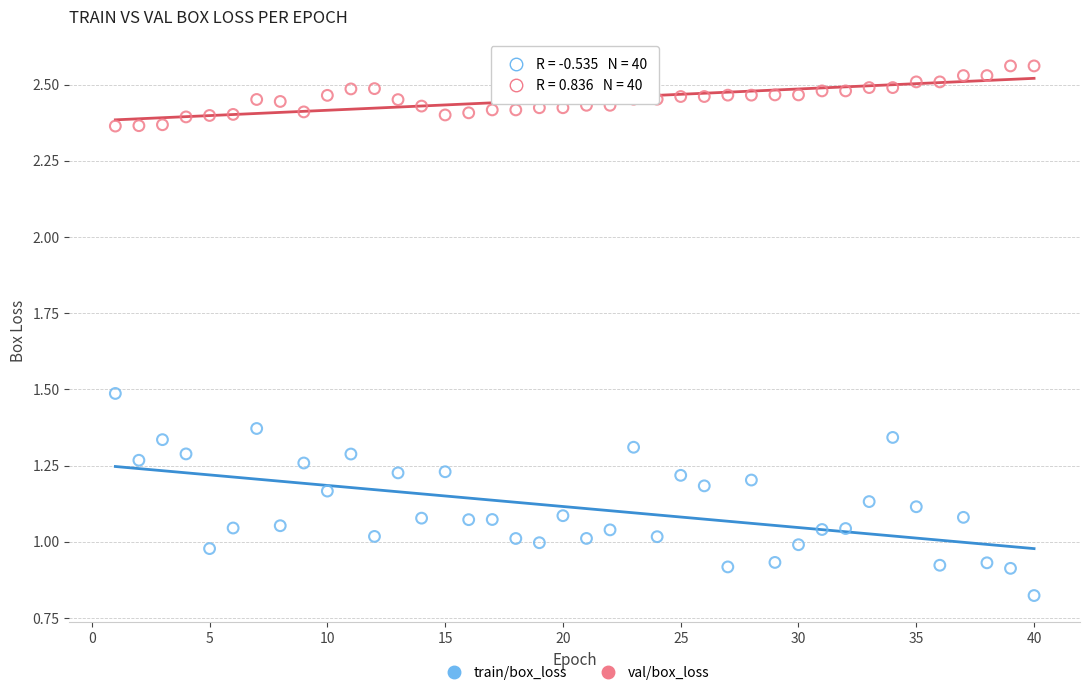

Across all data points, what is the range of X values (max minus min)?

39.0